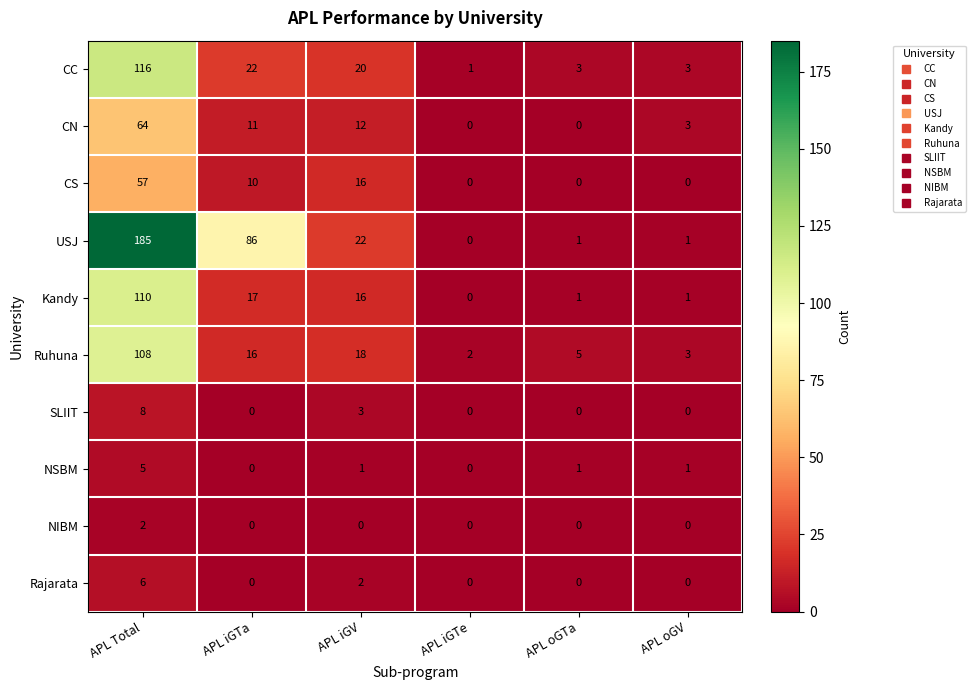

Count the number of data series in this chart.

10